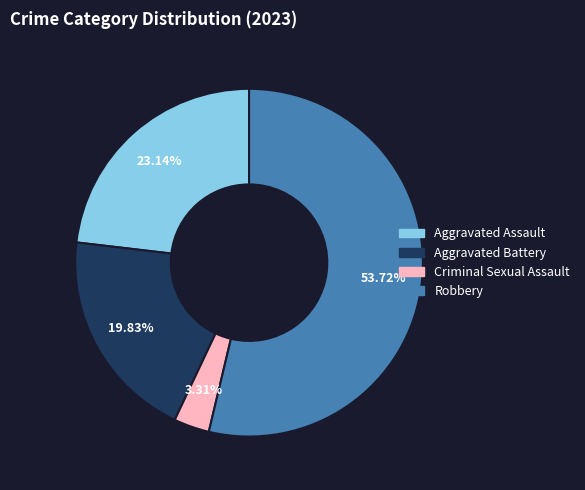

To the nearest percent, what is the difference between the largest and smallest slice percentages?

50%